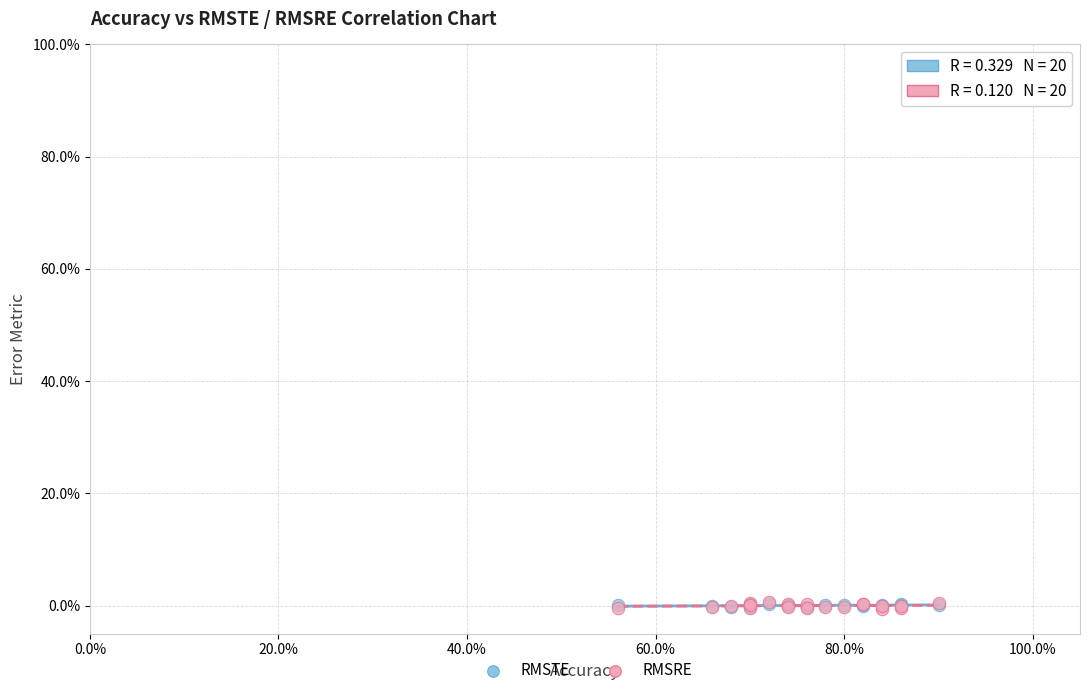

What are all the series names shown in the legend?

RMSTE, RMSRE